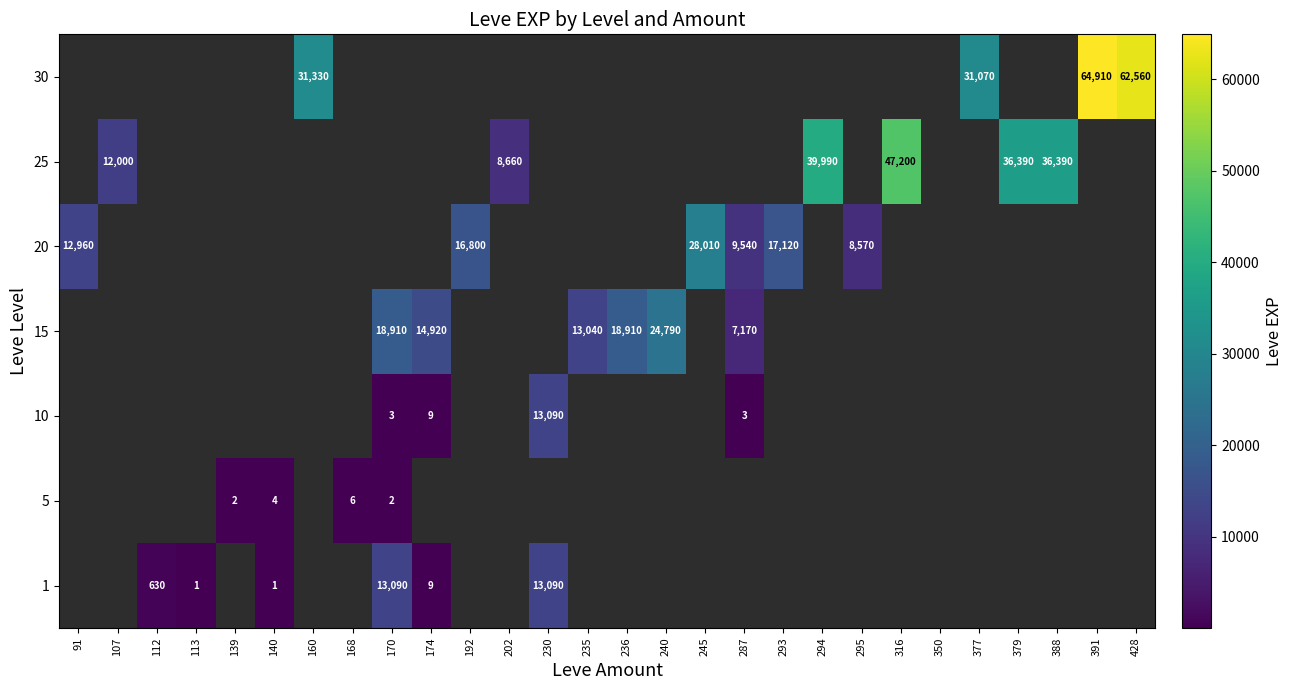

What is the maximum value shown in the chart?

64910.0